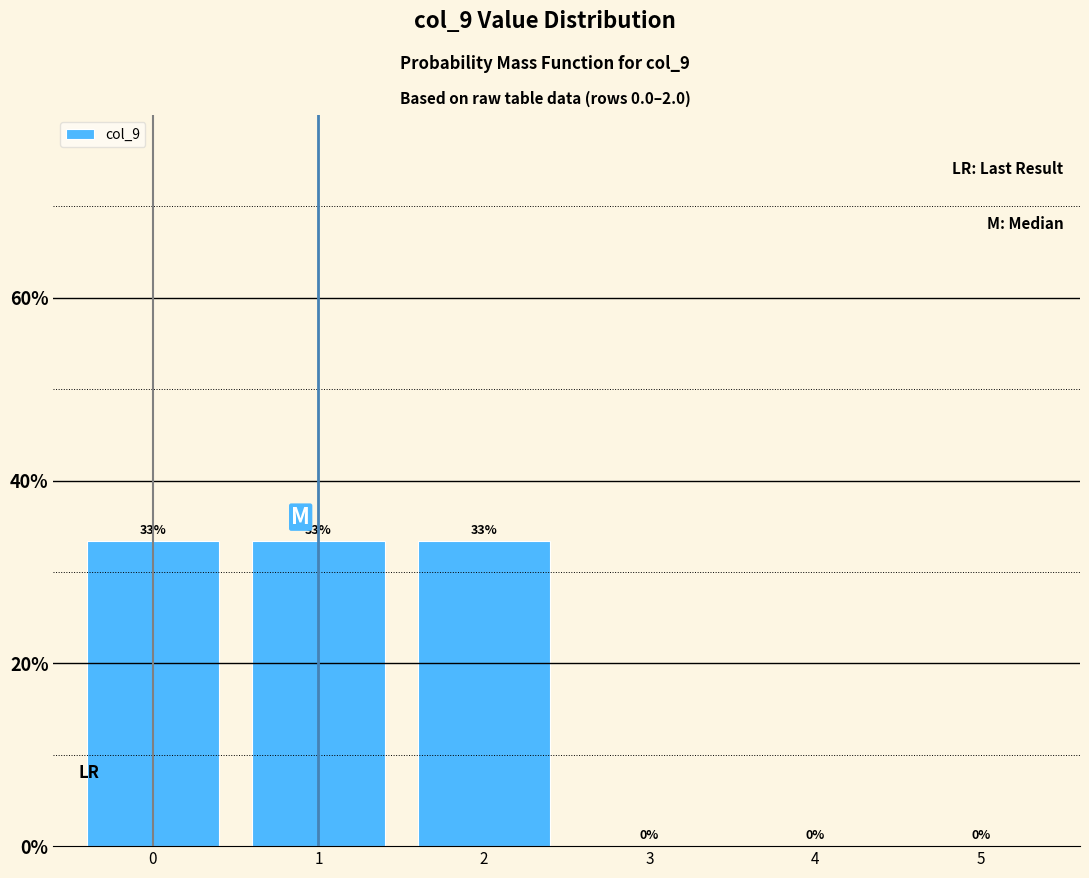

The value at 0 is 53.3. True or false?

False